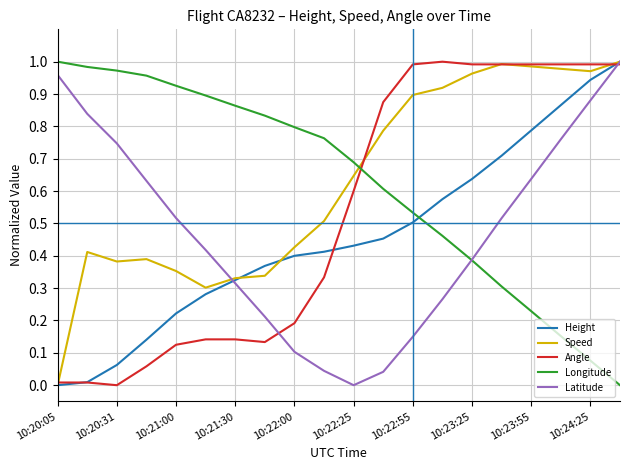

At how many categories does at least one series exceed 0?

20